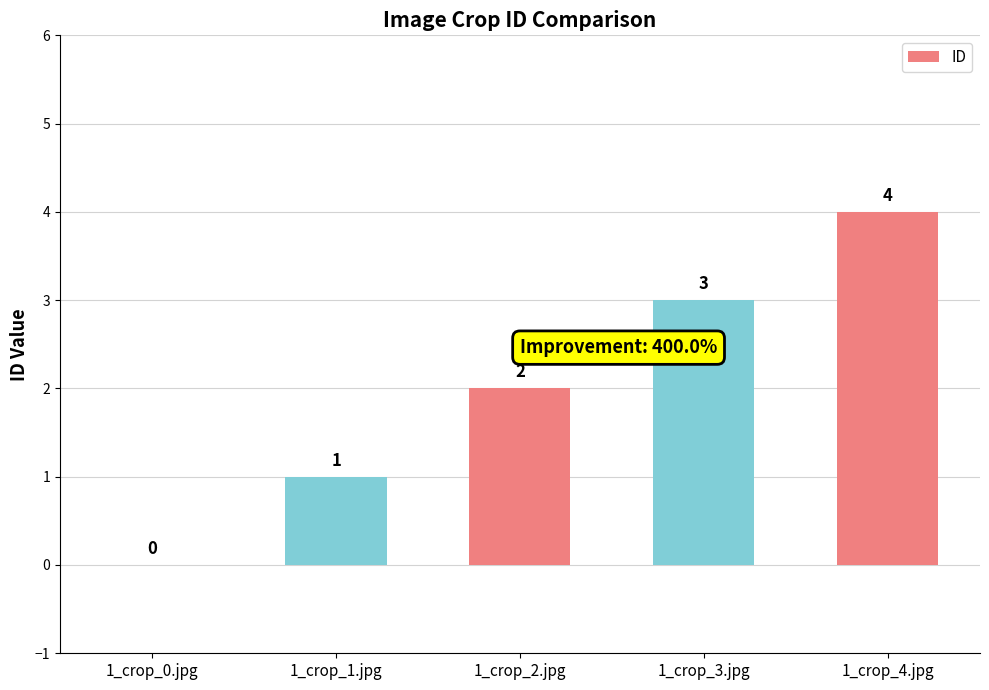

What is the average value?

2